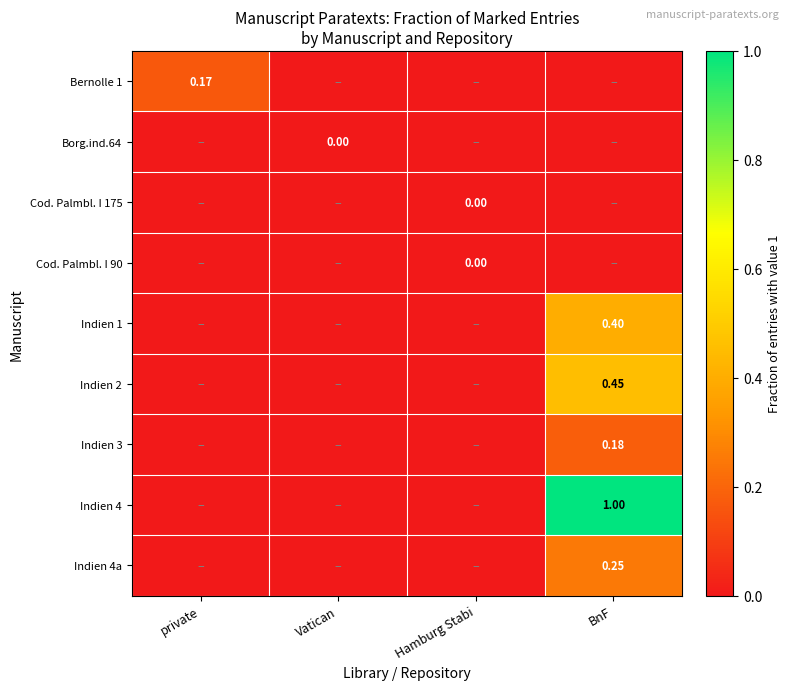

The Borg.ind.64 series shows 0.0 at BnF. True or false?

True